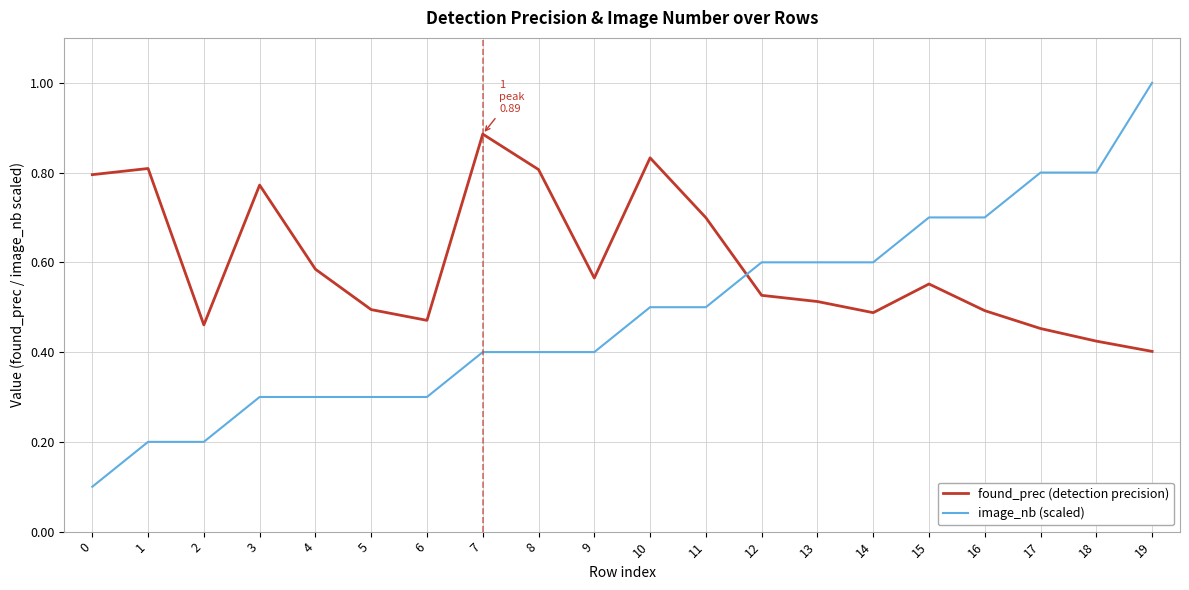

Does the chart have visible grid lines?

Yes